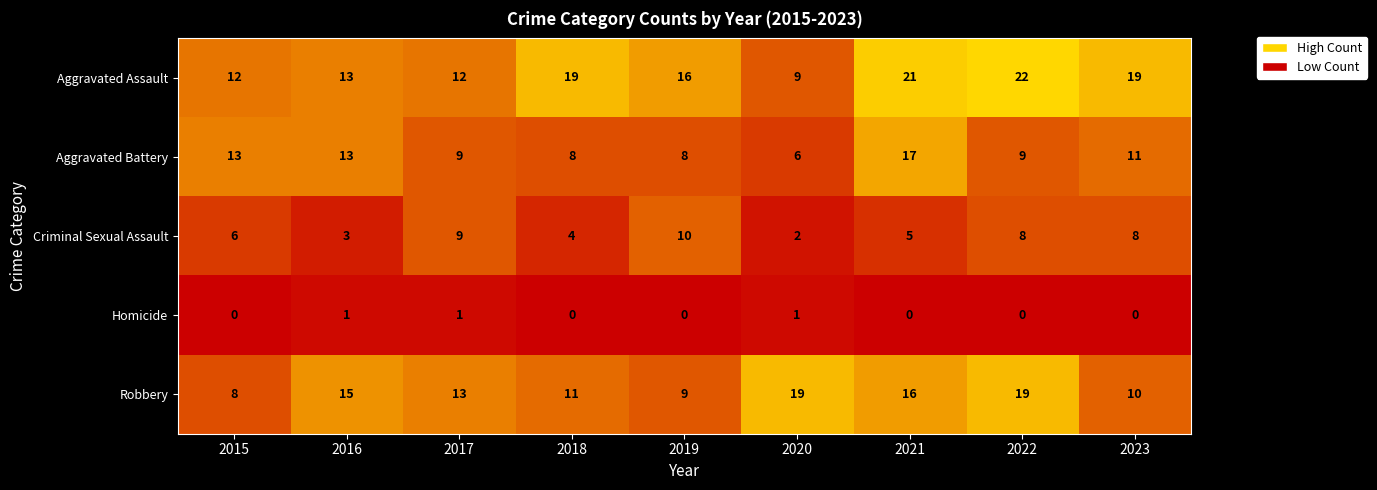

Which series has the largest total across all categories?

Aggravated Assault